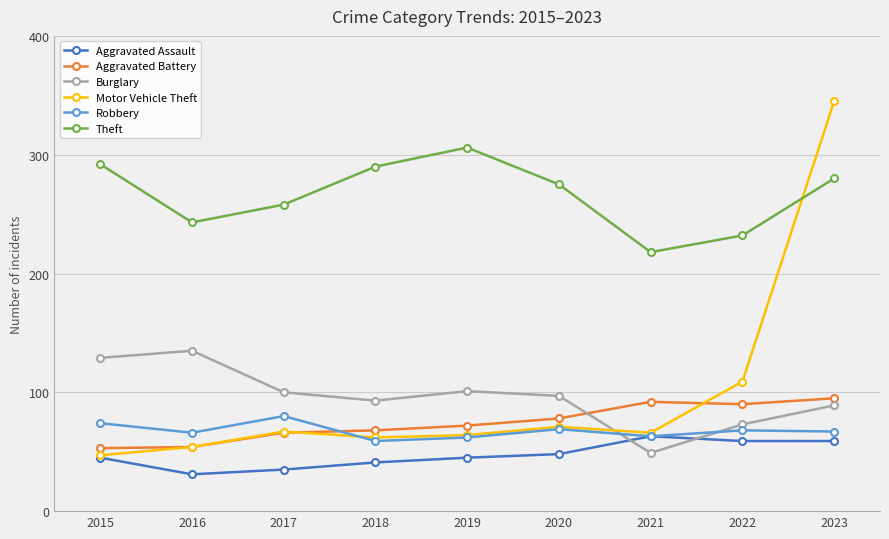

Is it true that Aggravated Battery equals 78 at 2020?

True